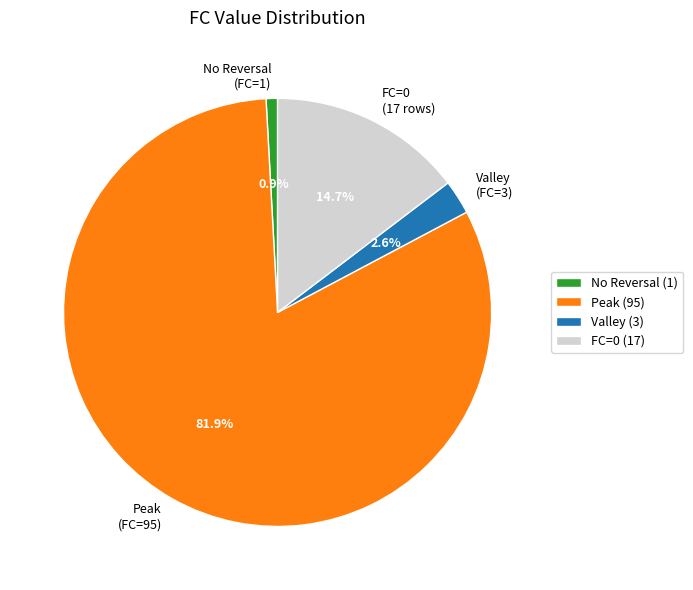

How many slices are in this pie chart?

4